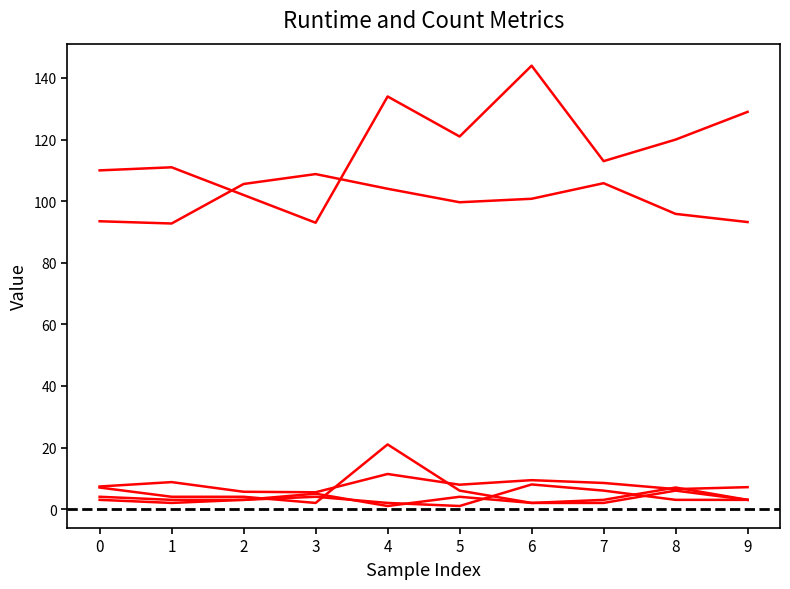

Is it true that count-23 equals 1.8 at 5?

False